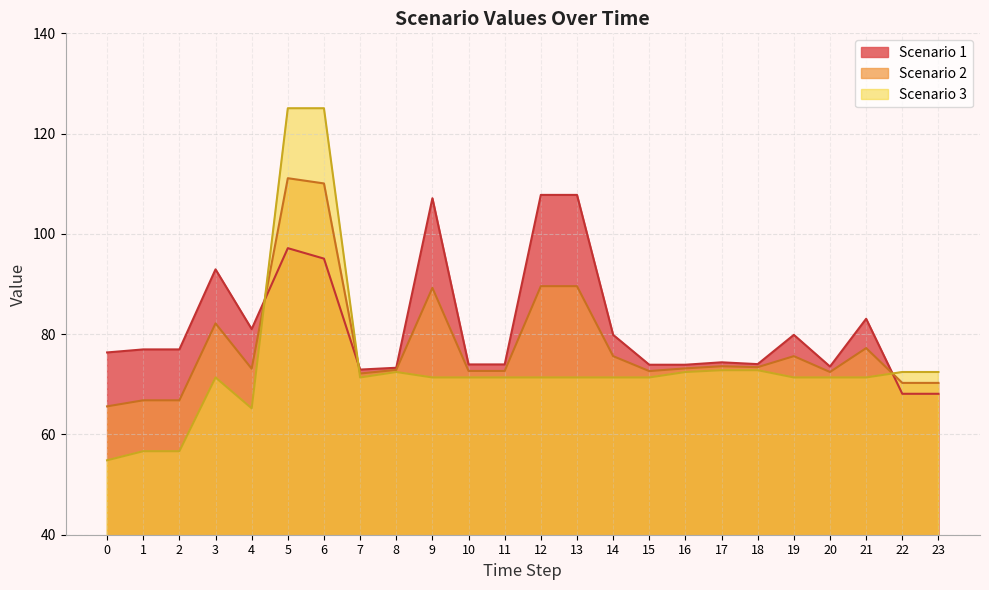

At which category does Scenario 3 reach its first local peak?

3